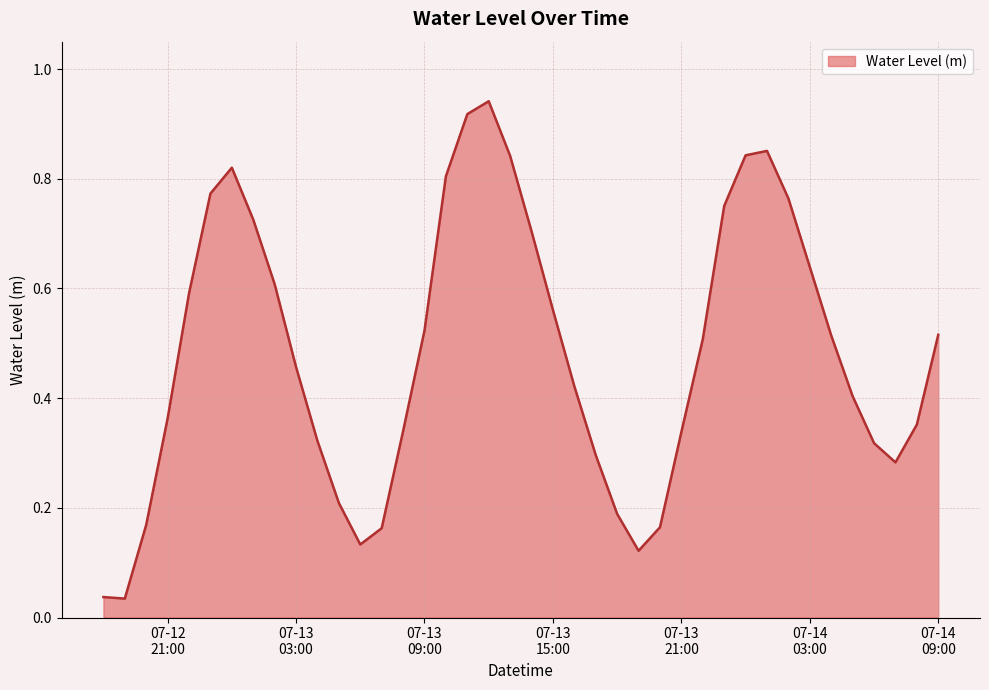

What is the label of the 38th point from the left?

2024-07-14 07:00:00